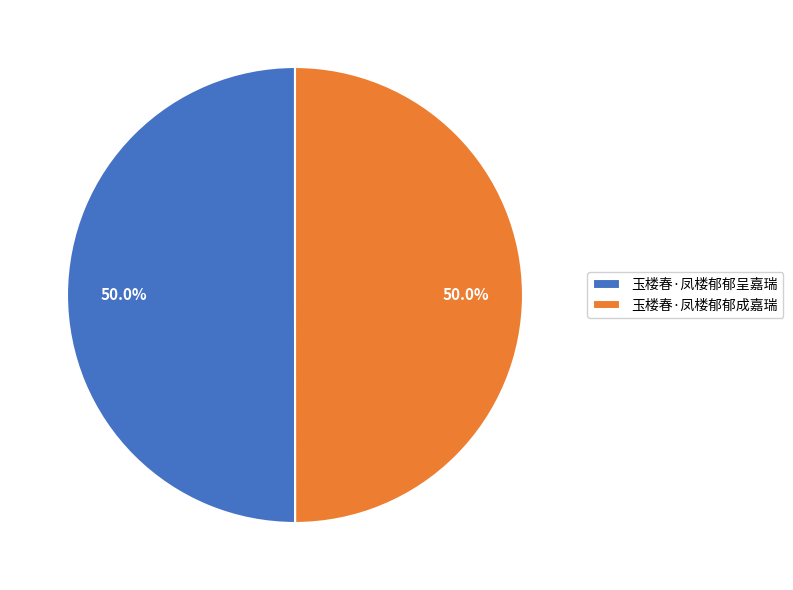

How many slices are in this pie chart?

2